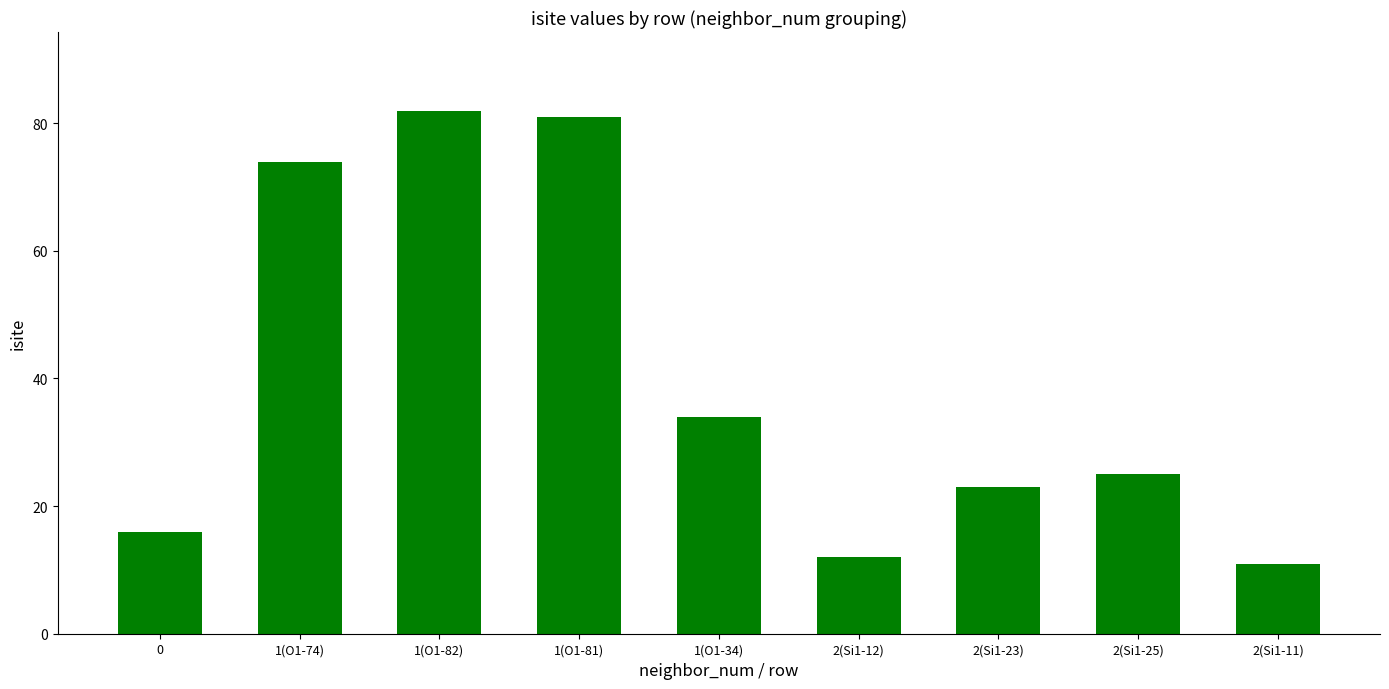

What value does the data have at 1(O1-74), to the nearest 5?

75